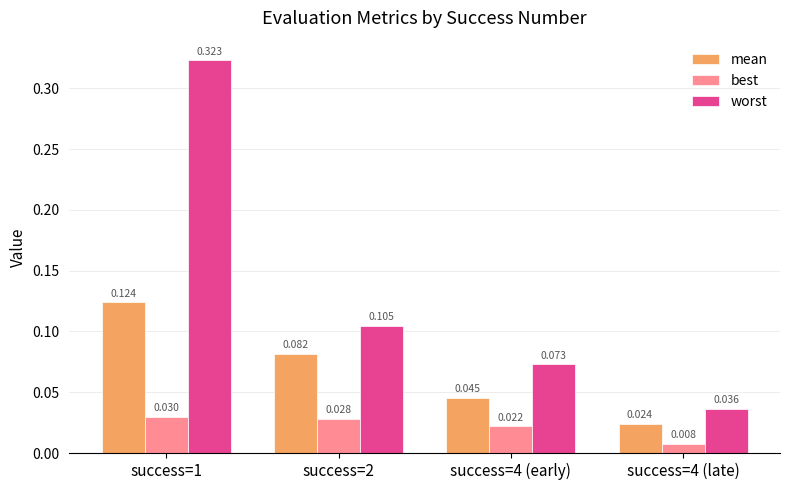

List the series in order of their overall mean, lowest first.

best, mean, worst